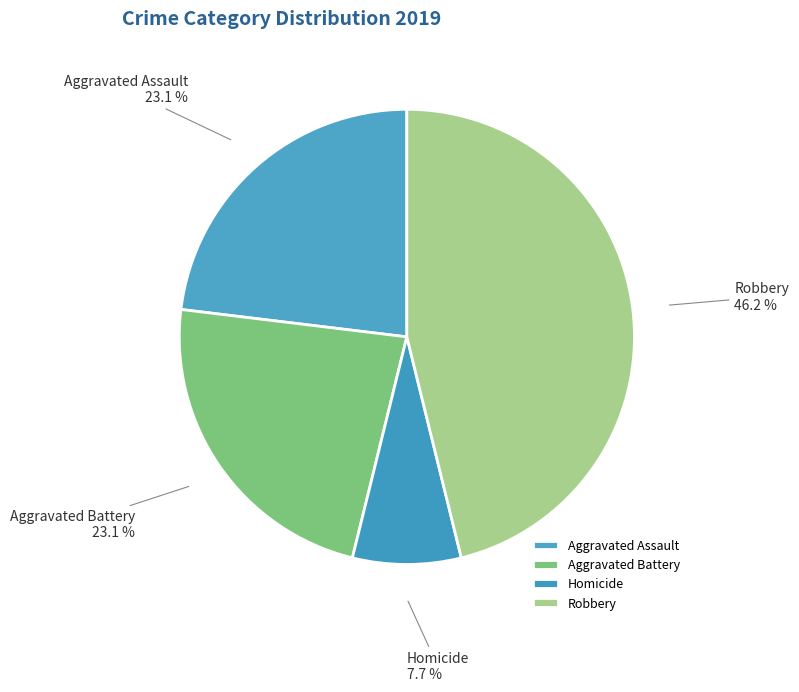

Does any single category account for the majority?

No